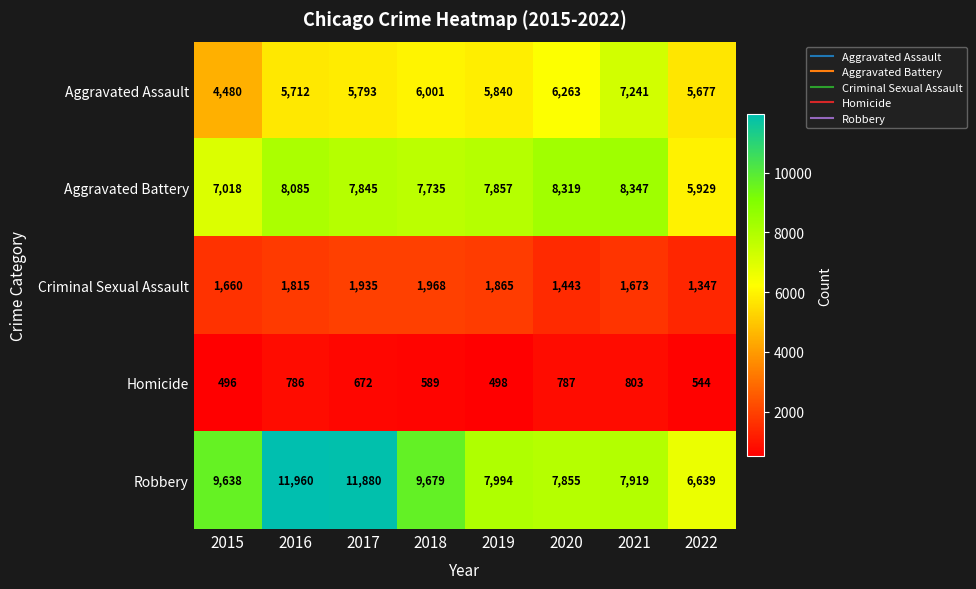

The value of Homicide at 2017 is 672. True or false?

True